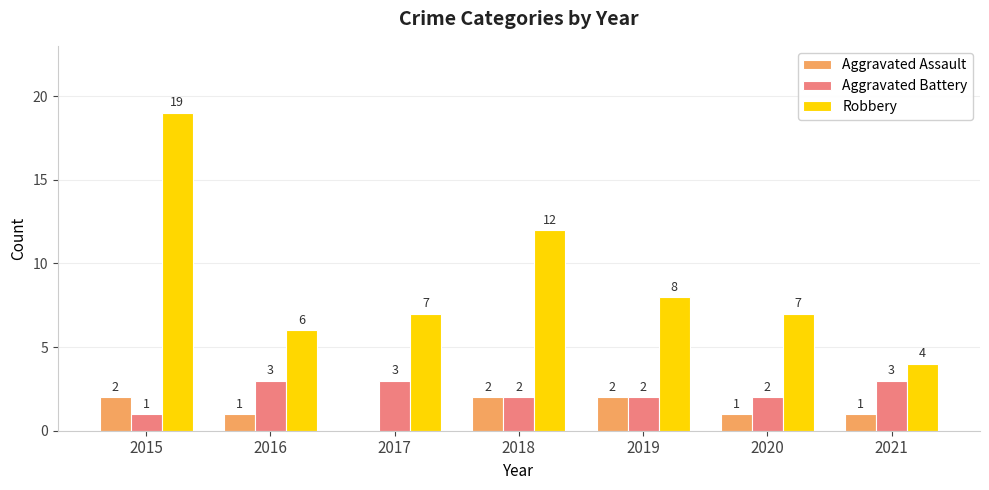

The Aggravated Assault series shows 3 at 2015. True or false?

False